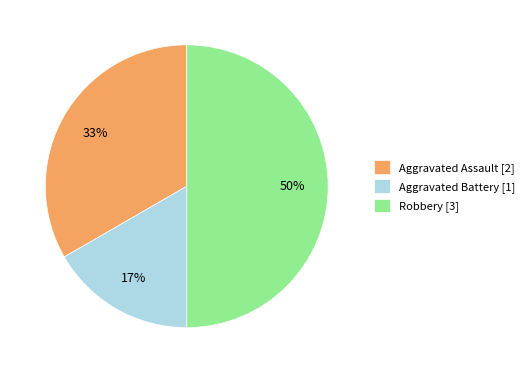

To the nearest percent, what is the difference between the largest and smallest slice percentages?

33%